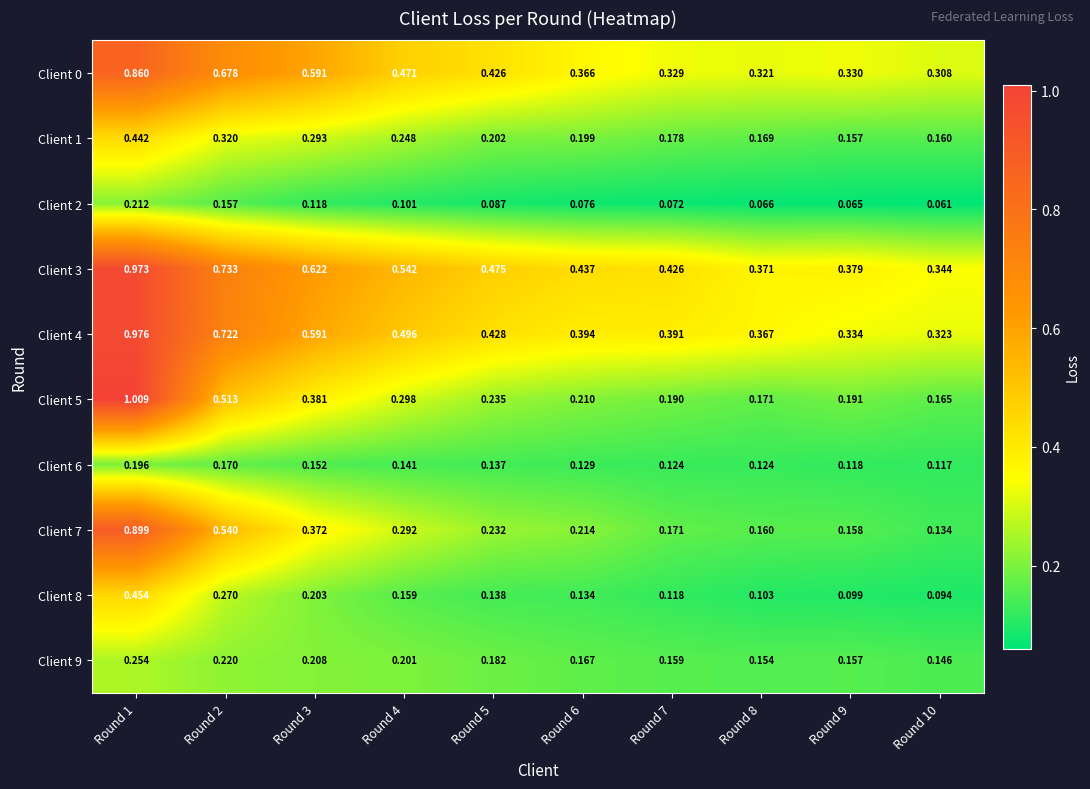

List the series in order of their peak value, lowest first.

Client 6, Client 2, Client 9, Client 1, Client 8, Client 0, Client 7, Client 3, Client 4, Client 5